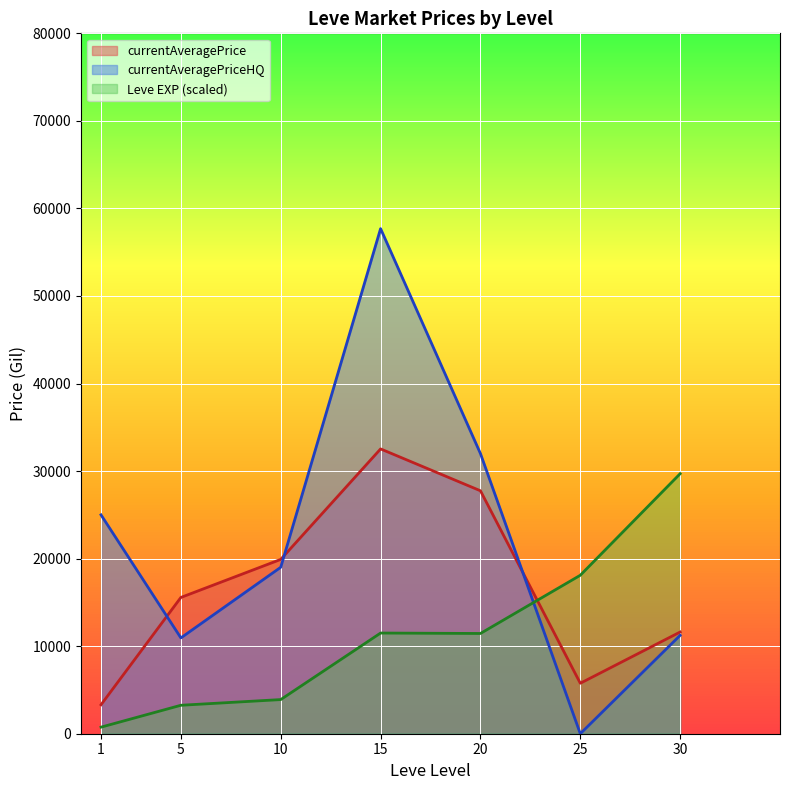

Rank the series by their average value, from lowest to highest.

Leve EXP (scaled), currentAveragePrice, currentAveragePriceHQ